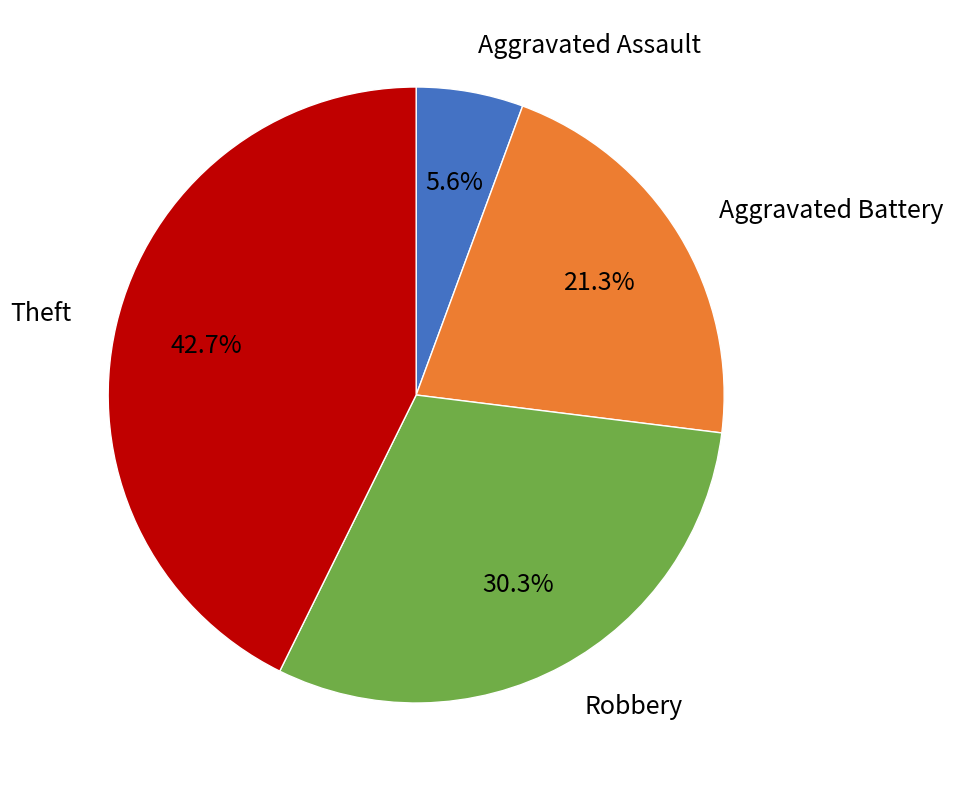

What percentage is the Theft slice, to the nearest percent?

43%